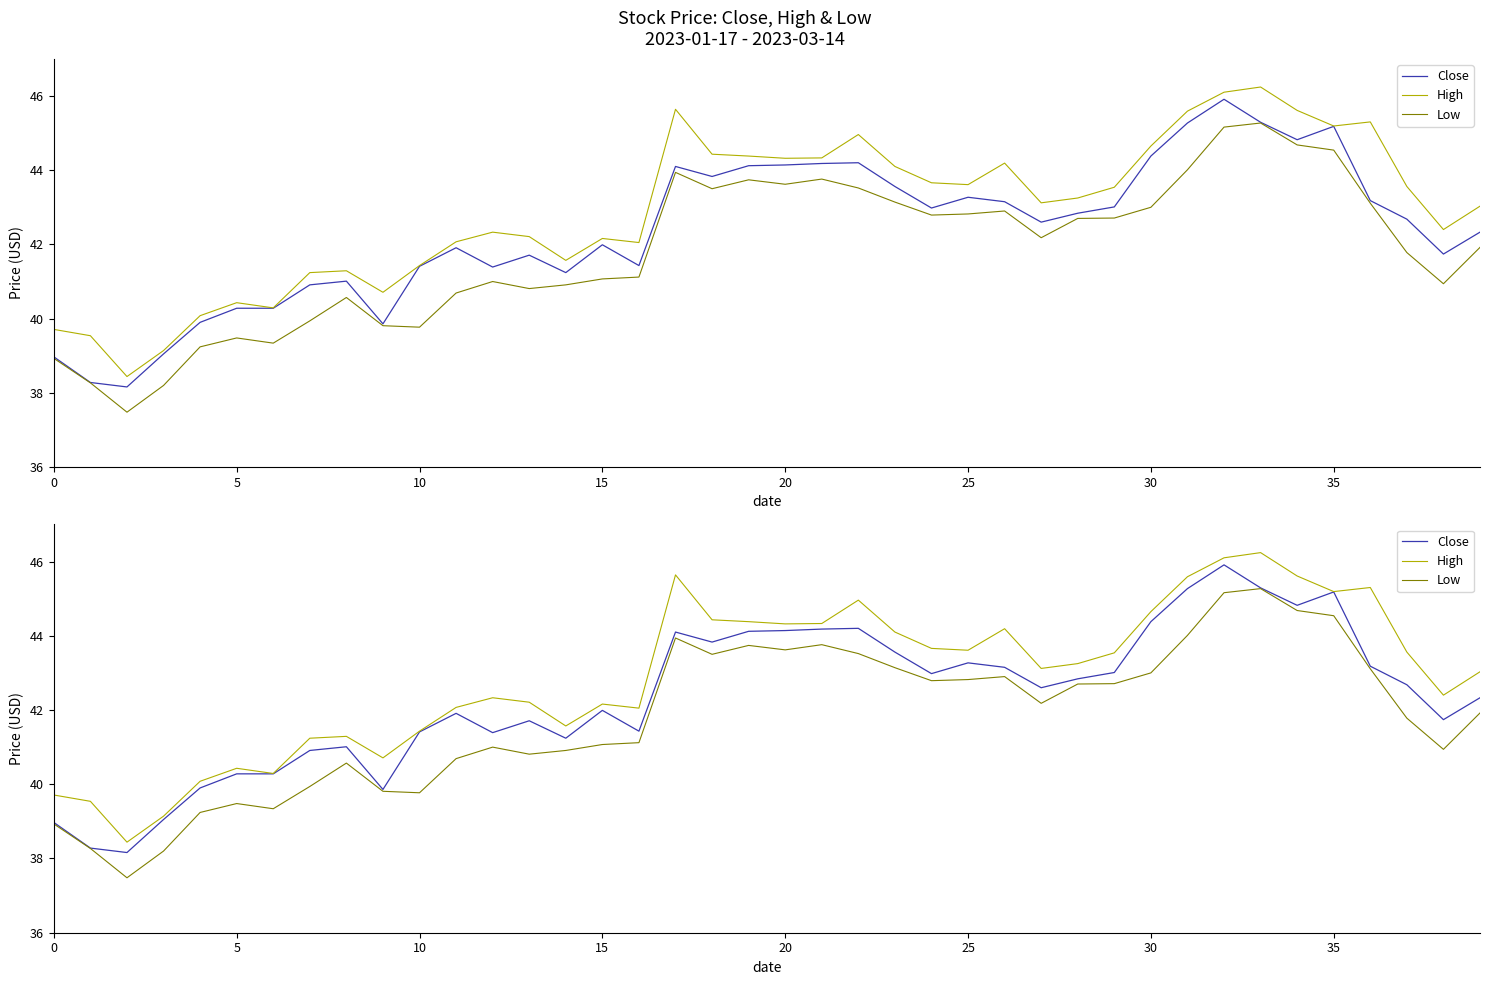

The value of Low at 19 is 72.6. True or false?

False